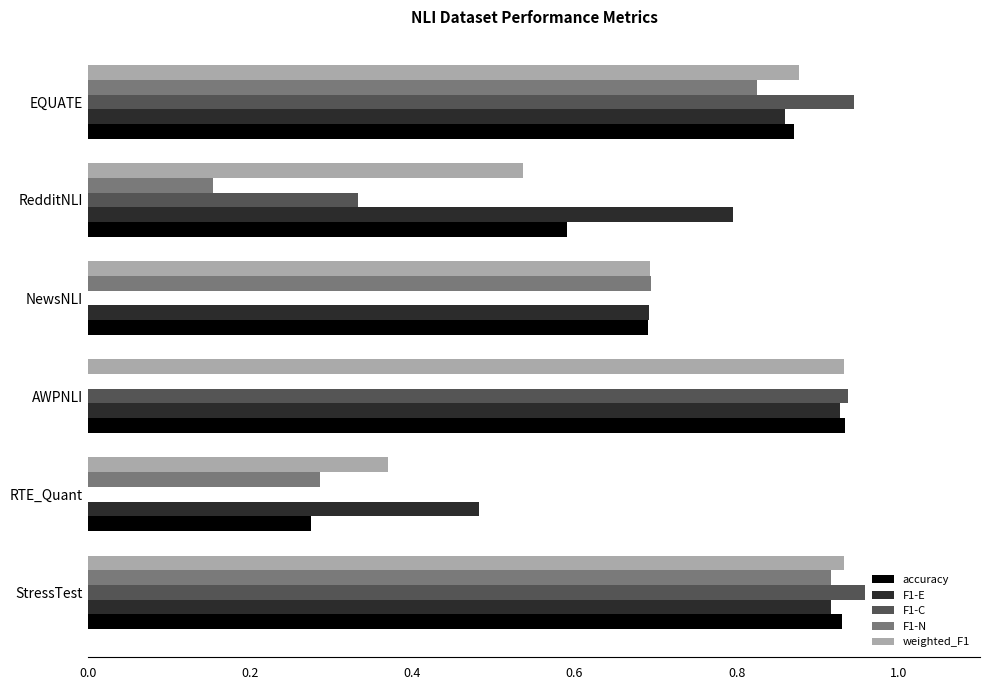

What is the sum of all F1-N values?

2.9